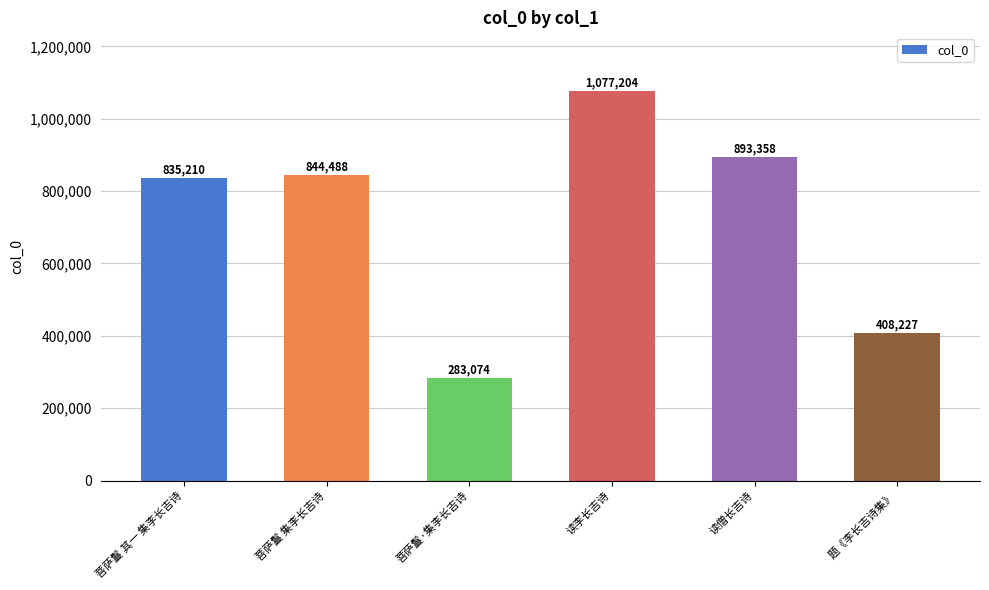

Reading left to right, what are all the values shown in this chart?

835210	844488	283074	1077204	893358	408227